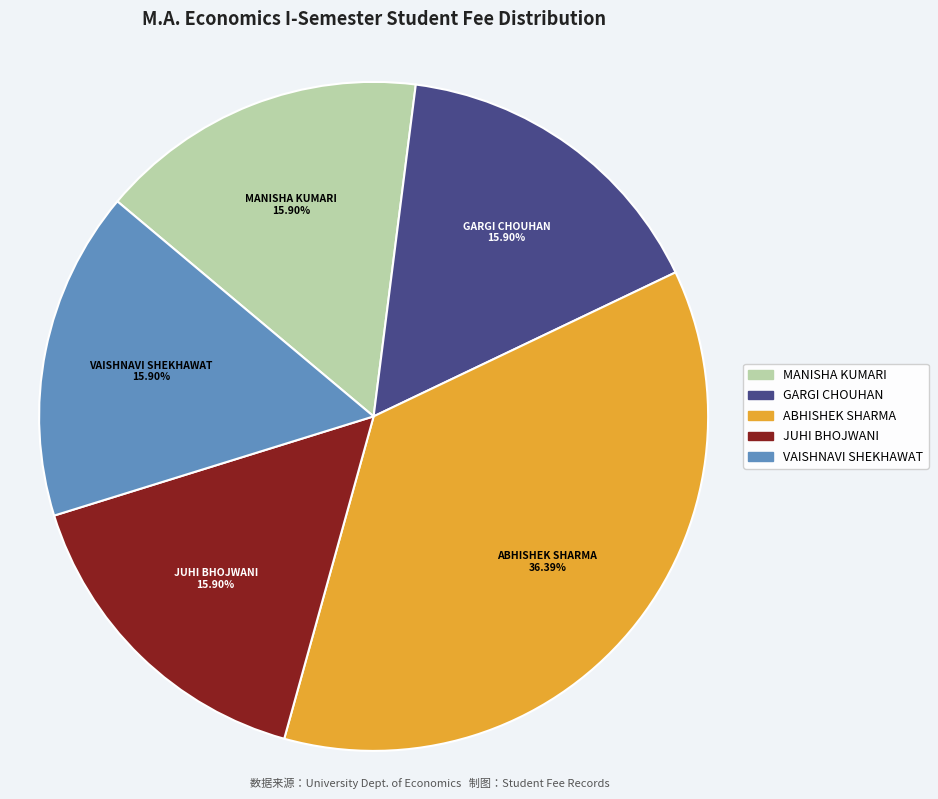

To the nearest percent, what is the difference between the ABHISHEK SHARMA and GARGI CHOUHAN slice percentages?

20%